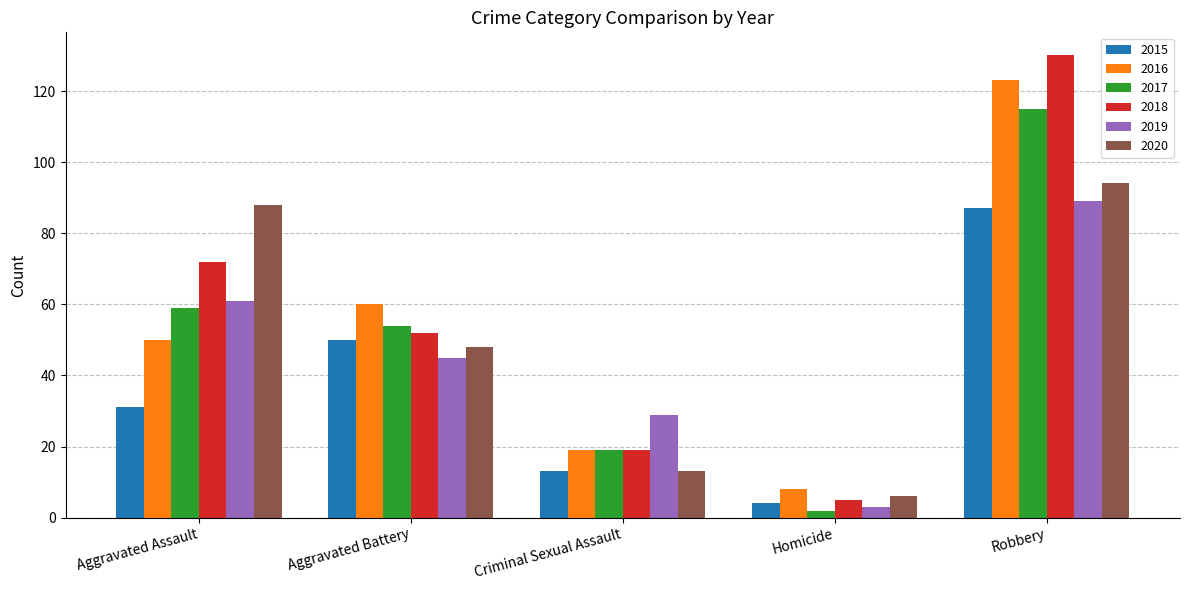

Between Aggravated Assault and Aggravated Battery, which series saw the biggest shift?

2020